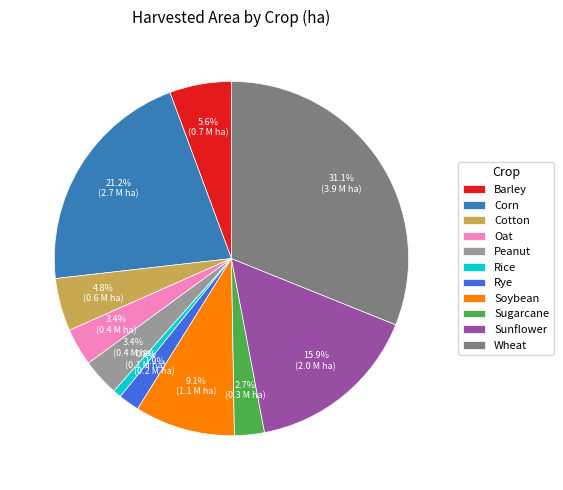

To the nearest percent, what is the difference between the Corn and Peanut slice percentages?

18%